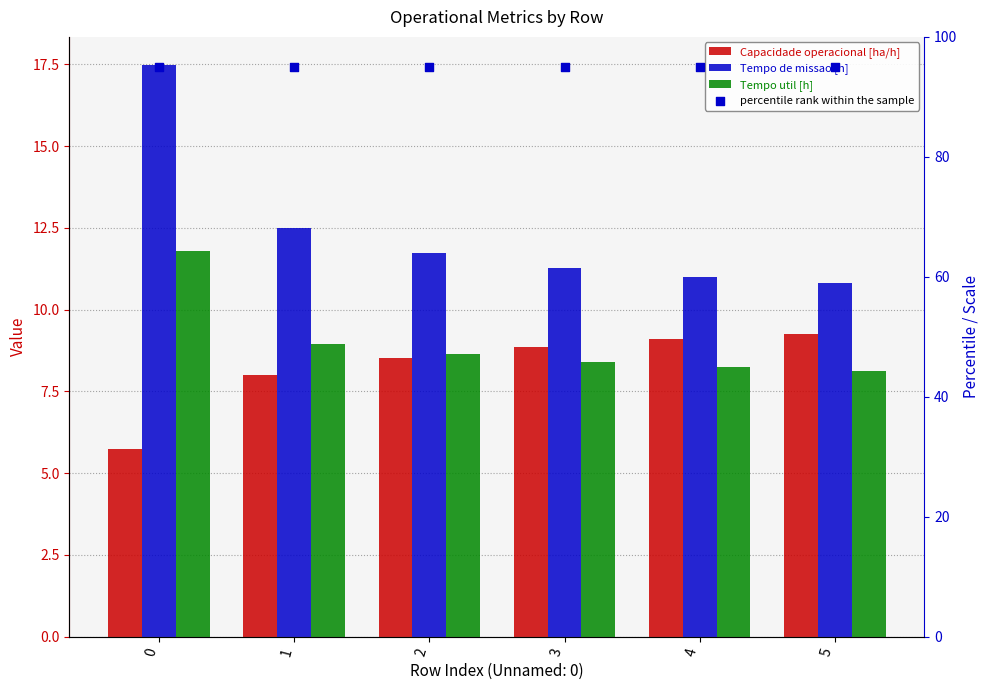

Which series has the widest spread of Y values?

Tempo de missao [h]